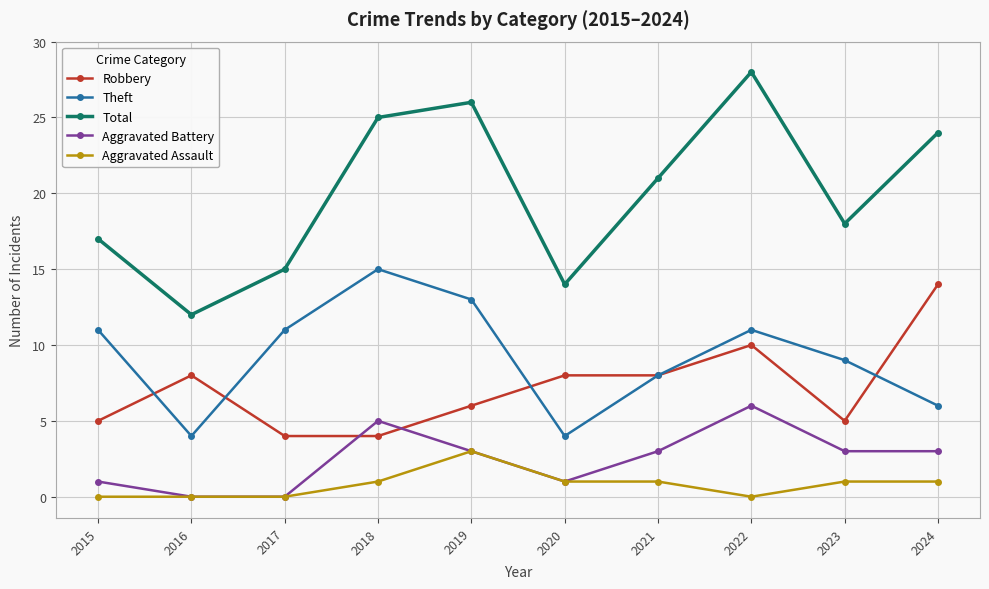

True or false: Total and Aggravated Assault cross at least once.

False